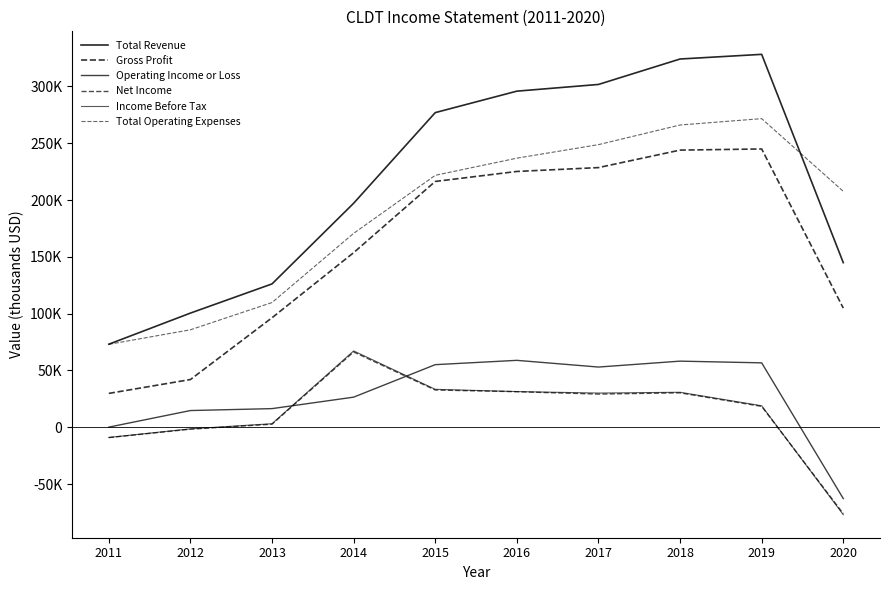

What is the total value across all series at 2019?

939000